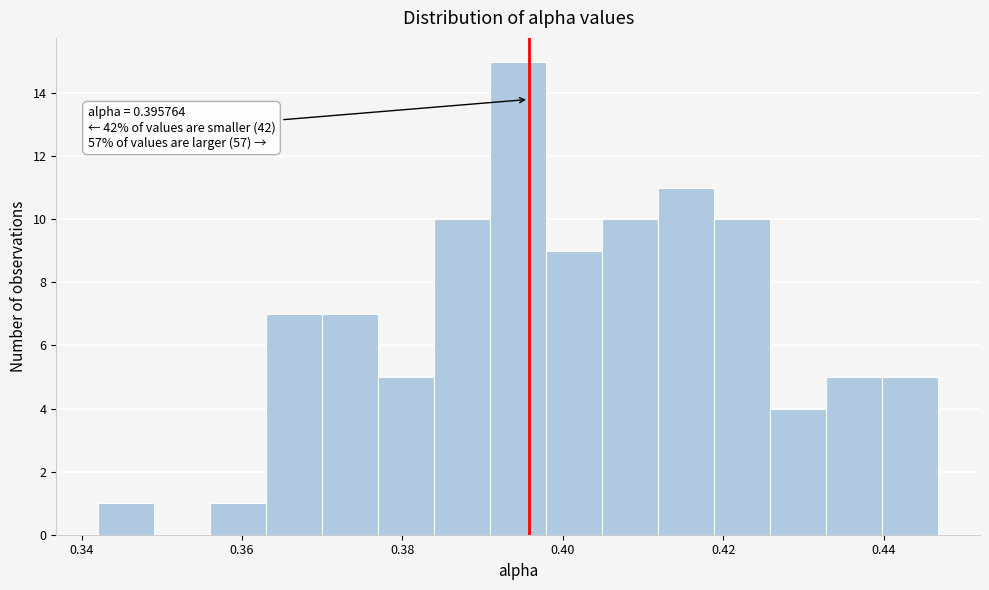

Around what value on the x-axis is the tallest bar? Give the approximate position of its centre, as read against the axis.

0.394